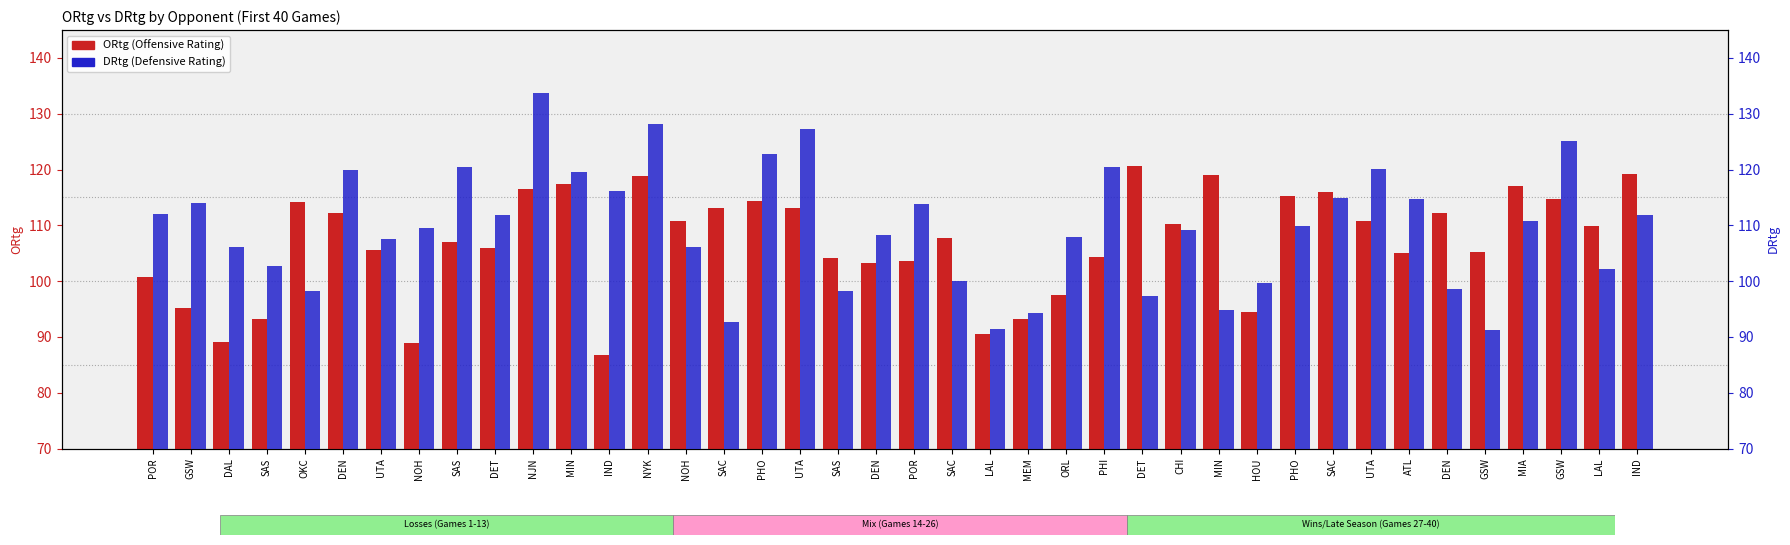

What is the difference between the maximum and second lowest values in the DRtg series?

42.2